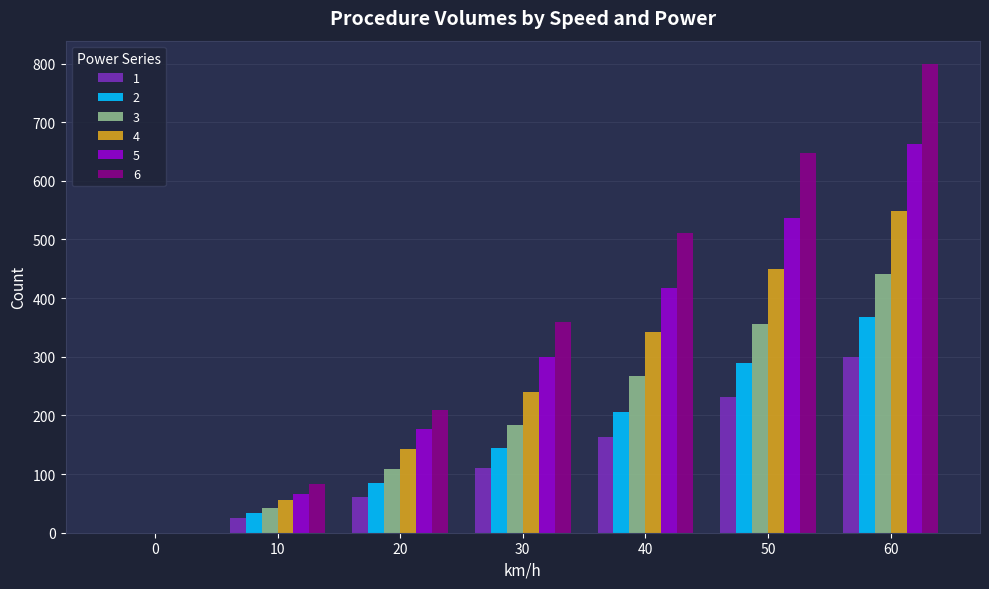

What value does the 5 series have at 40, to the nearest 50?

400